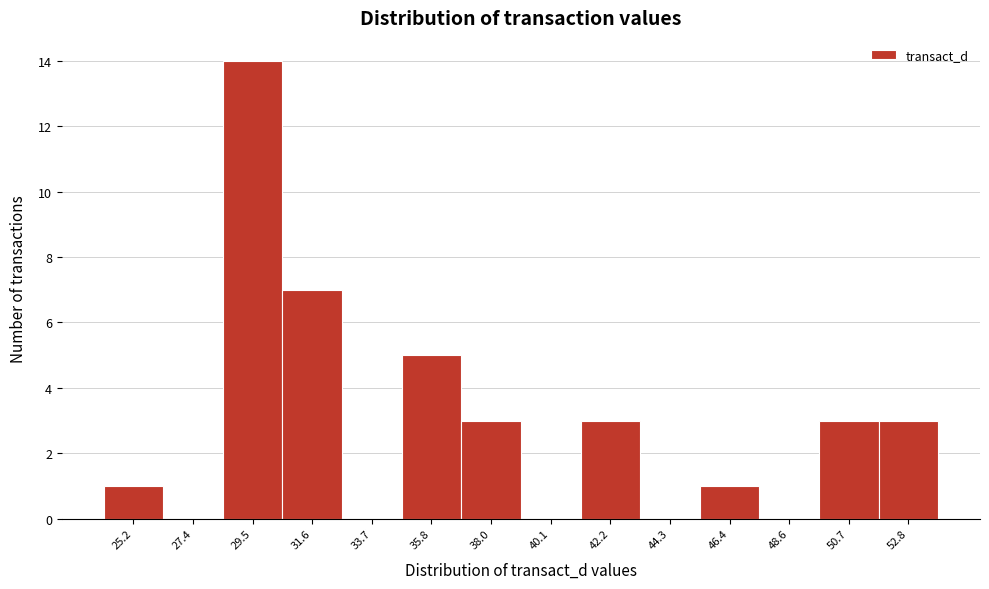

Reading right to left, extract all data points from this chart.

52.8=3	50.7=3	48.6=0	46.4=1	44.3=0	42.2=3	40.1=0	38.0=3	35.8=5	33.7=0	31.6=7	29.5=14	27.4=0	25.2=1